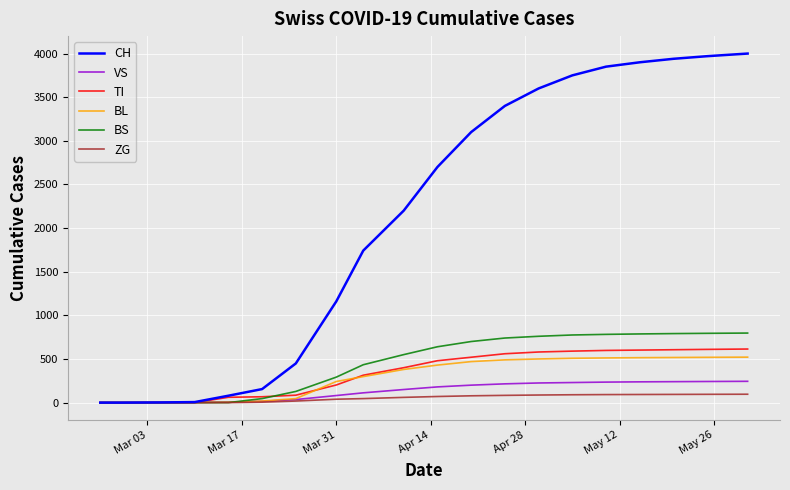

At how many categories does at least one series exceed 3242?

8